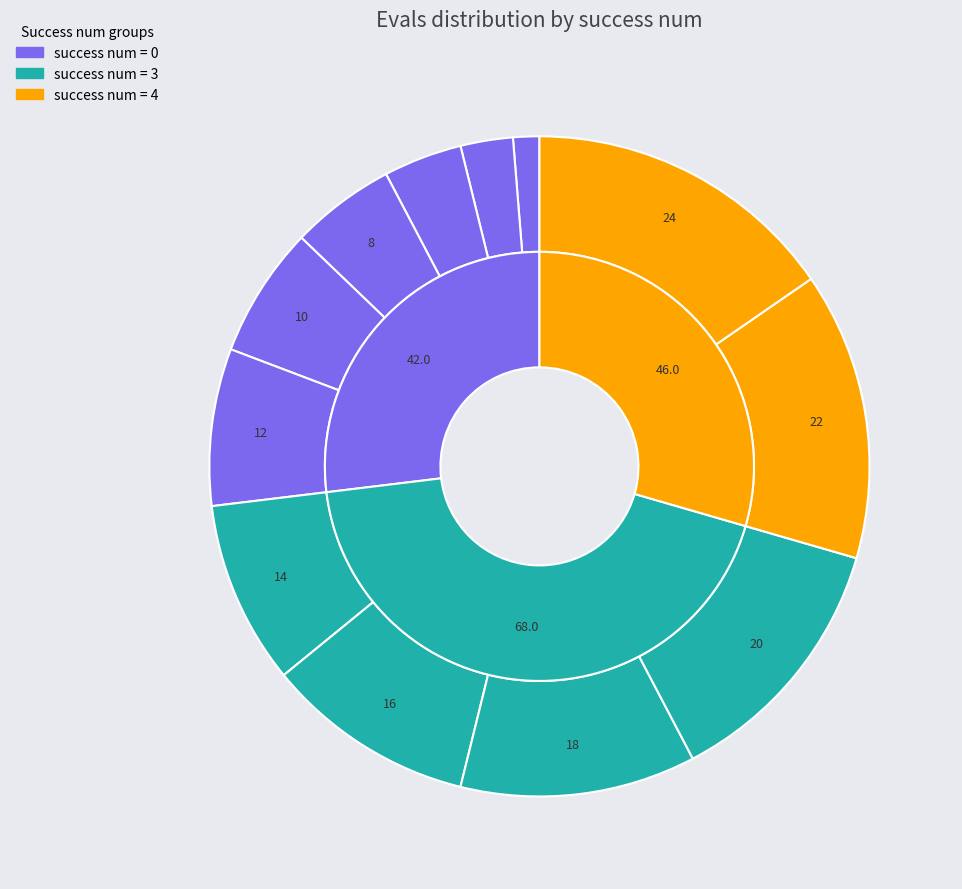

Count the number of slices in the pie.

12